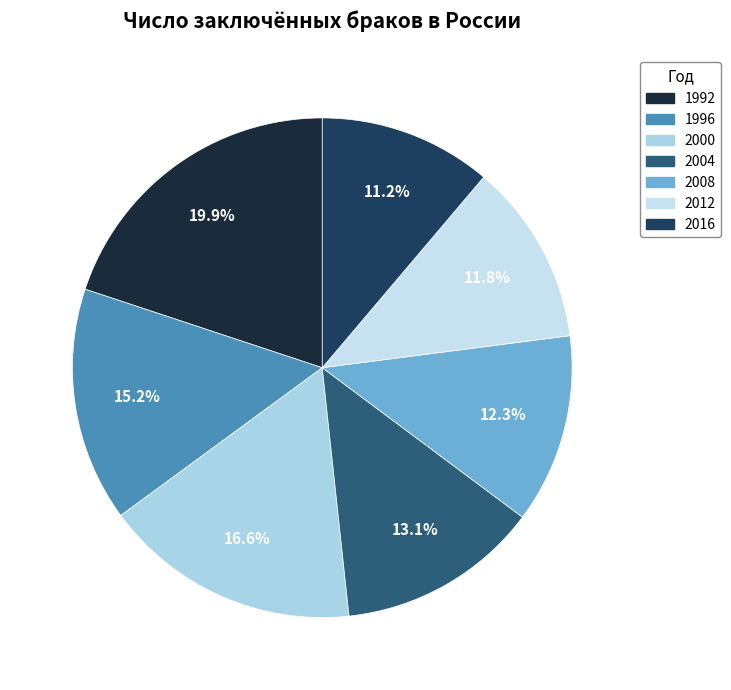

To the nearest percent, what portion does 2004 represent?

13%